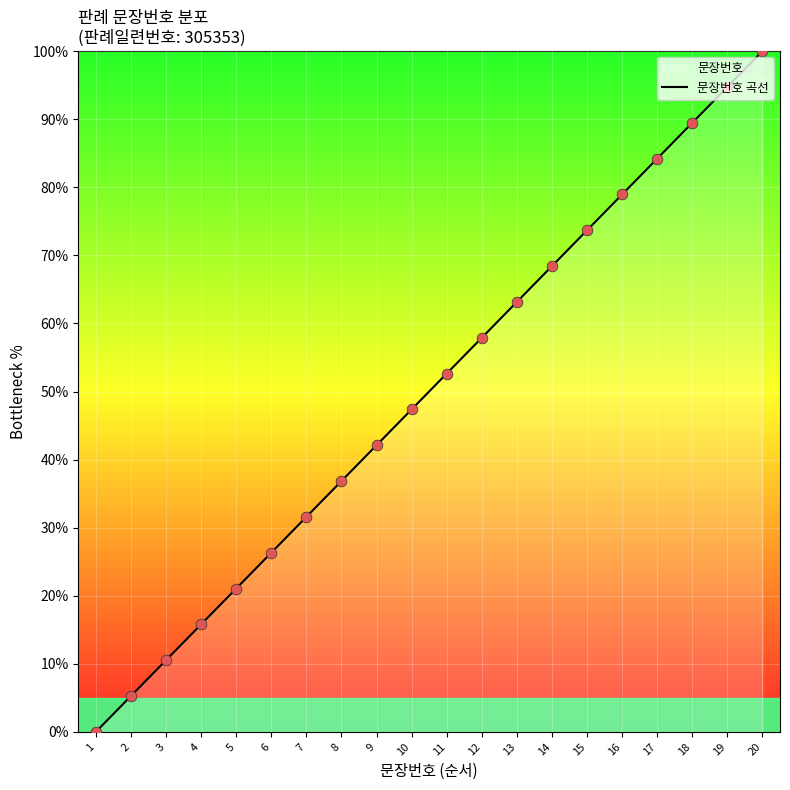

What is the change in value from 4 to 15?

+57.9